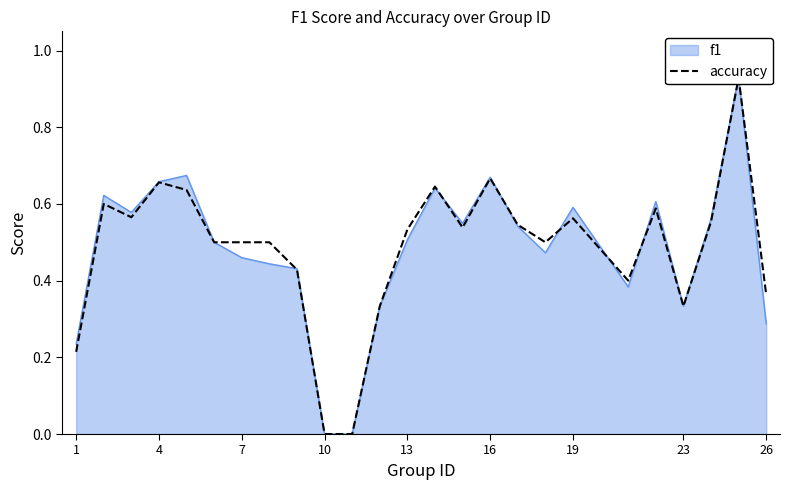

Is it true that the value at 16 is 0.9?

False